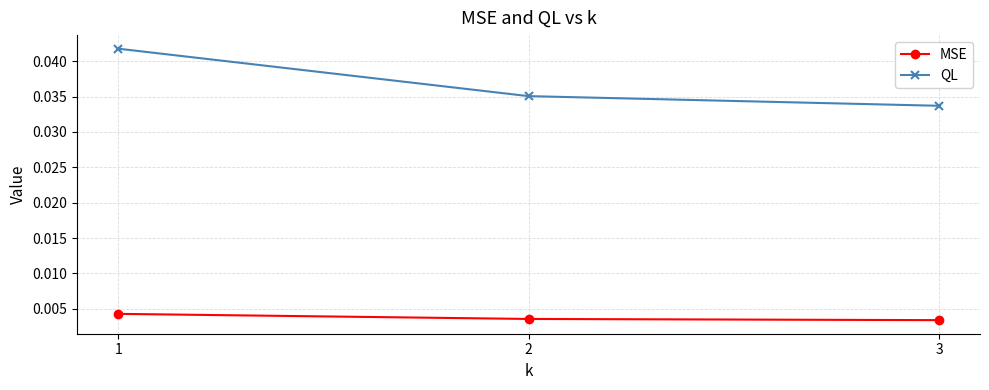

Between 2 and 3, which series saw the biggest shift?

QL